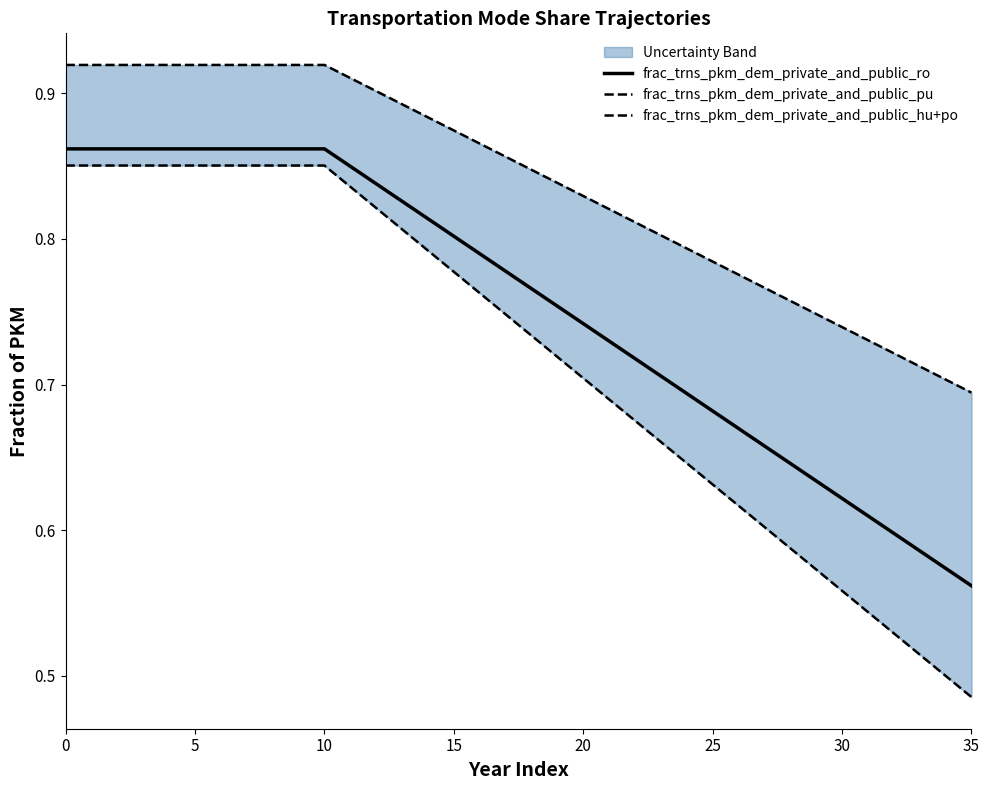

Rank the series at 30 from lowest to highest value.

frac_trns_pkm_dem_private_and_public_hu+po, frac_trns_pkm_dem_private_and_public_ro, frac_trns_pkm_dem_private_and_public_pu